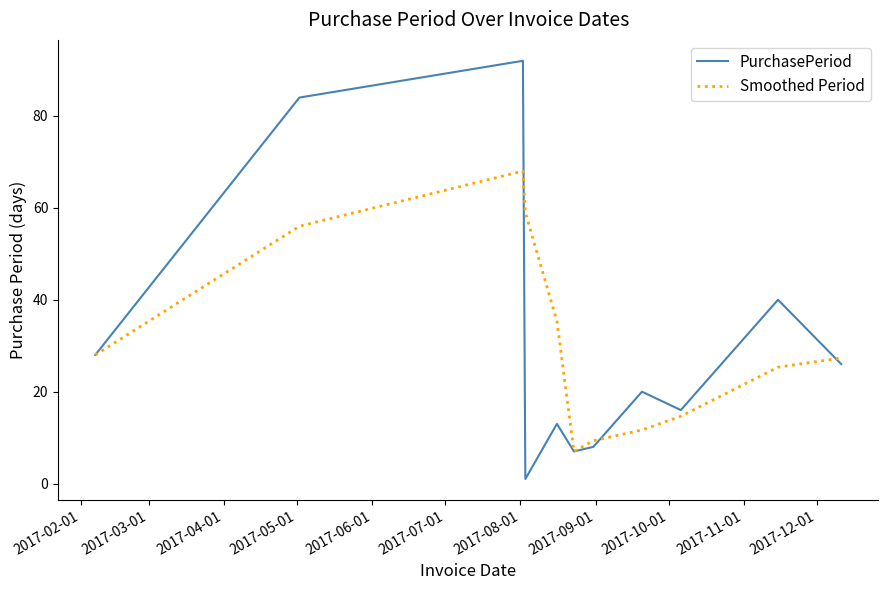

What is the maximum value shown in the chart?

92.0